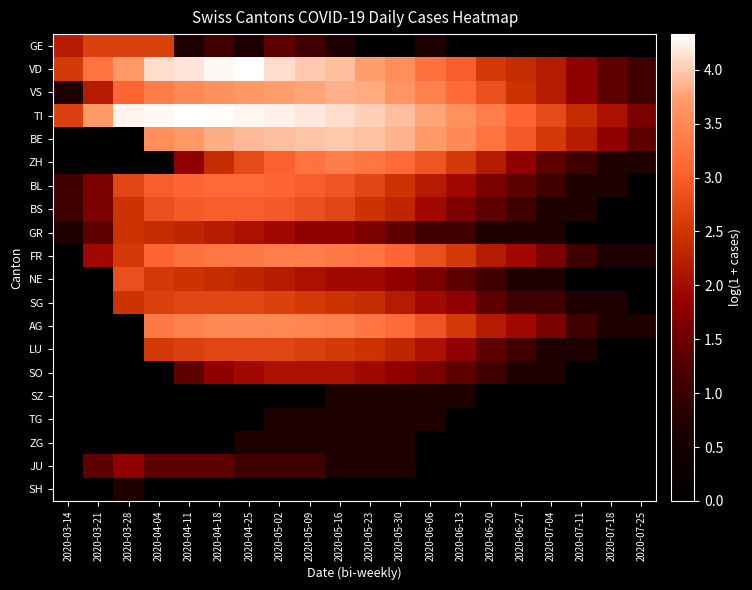

What is the difference between the highest and lowest values at 2020-05-02?

4.2